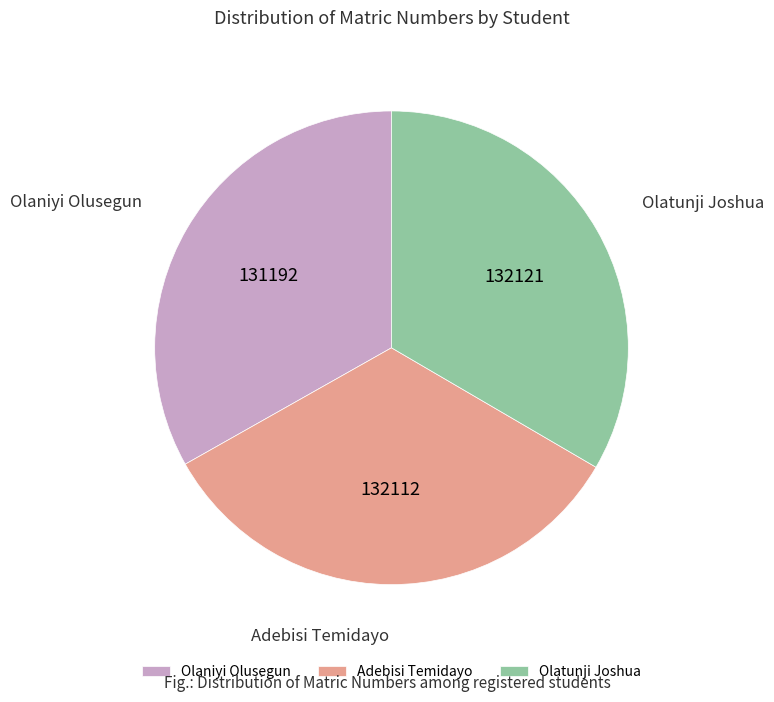

Approximately how many times larger is the value at Olaniyi Olusegun compared to Olatunji Joshua?

1.0